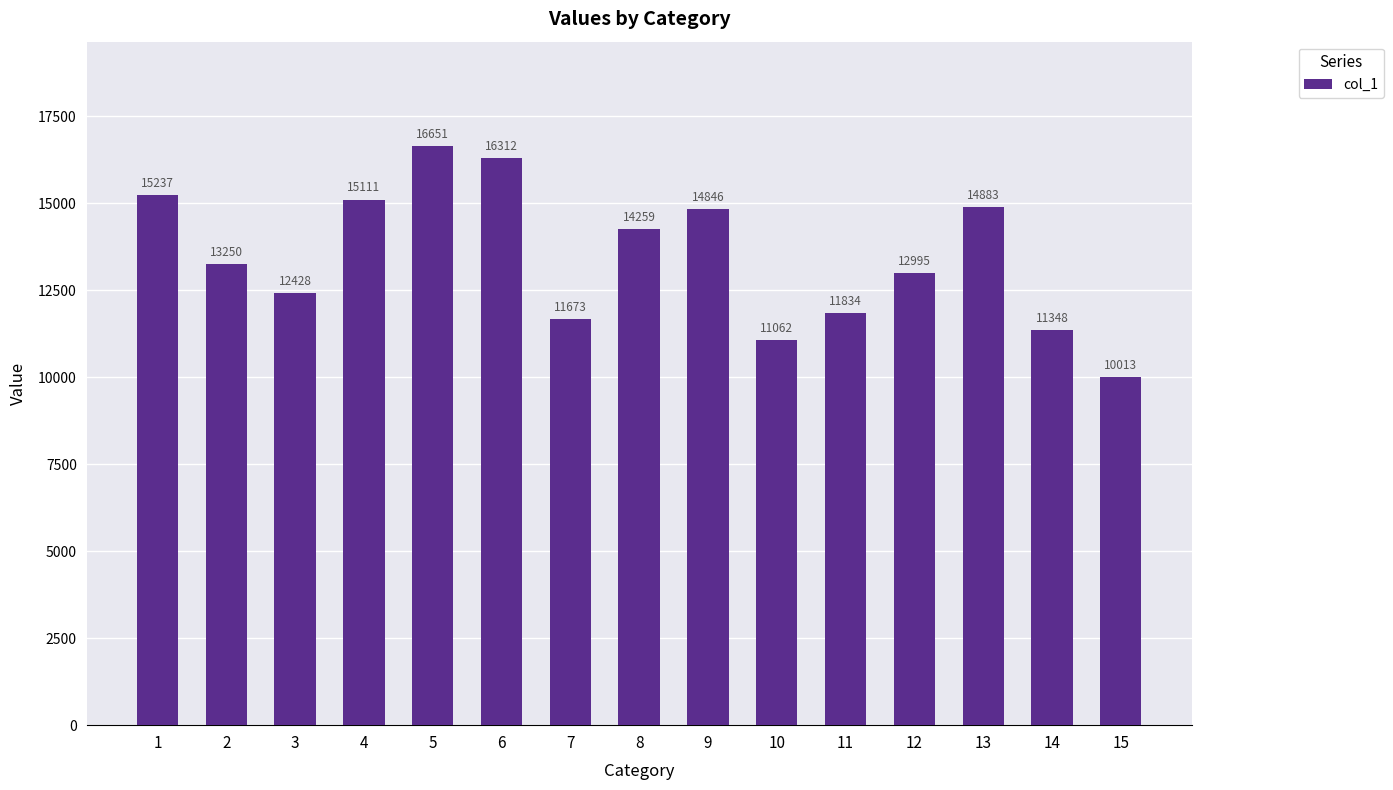

At which label is the value closest to 13332?

2